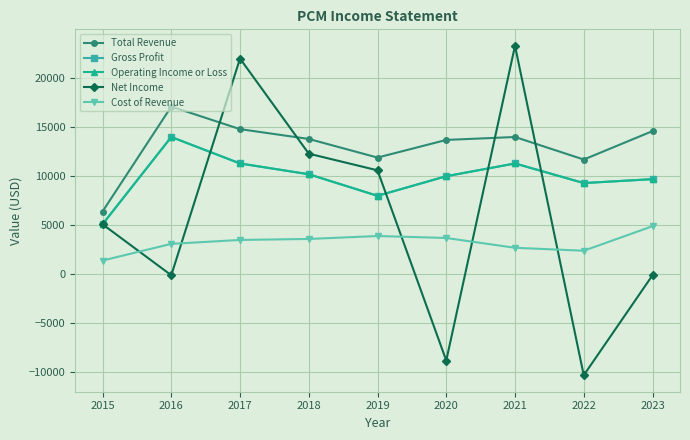

Reading left to right, what are all the values shown in this chart?

Total Revenue: 6400	17100	14800	13800	11900	13700	14000	11700	14600
Gross Profit: 5100	14000	11300	10200	8000	10000	11300	9300	9700
Operating Income or Loss: 5100	14000	11300	10200	8000	10000	11300	9300	9700
Net Income: 5100	-100	22000	12300	10600	-8800	23300	-10300	-100
Cost of Revenue: 1400	3100	3500	3600	3900	3700	2700	2400	4900